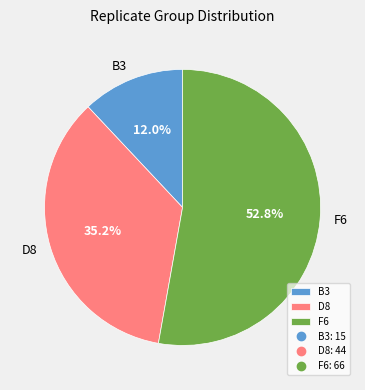

What percentage is the B3 slice, to the nearest percent?

12%